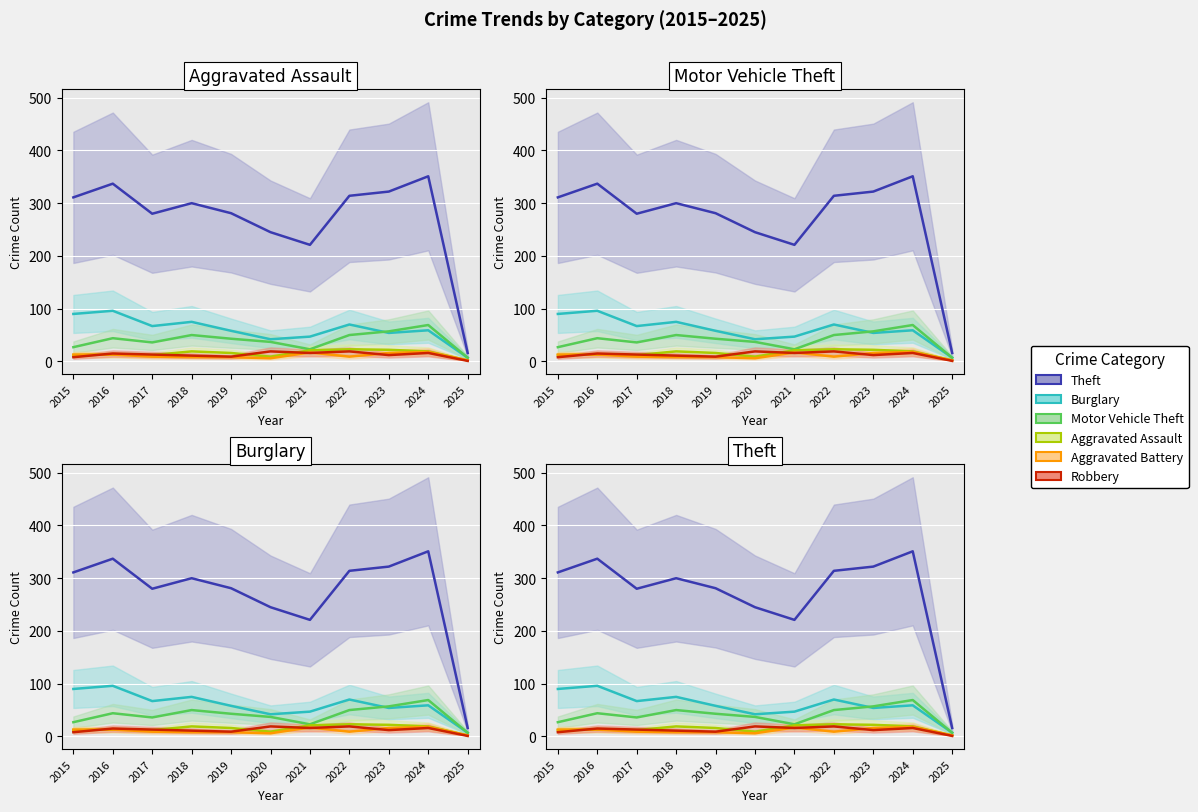

What is the average value of the Theft series?

271